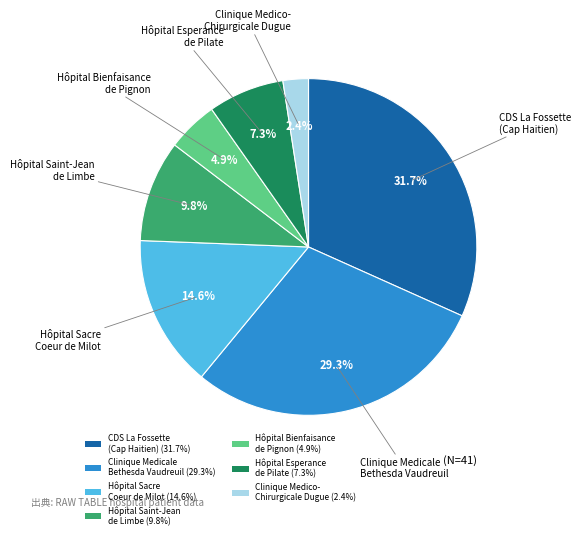

Approximately how many times larger is the value at Hôpital Sacre Coeur de Milot (14.6%) compared to Hôpital Esperance de Pilate (7.3%)?

2.0